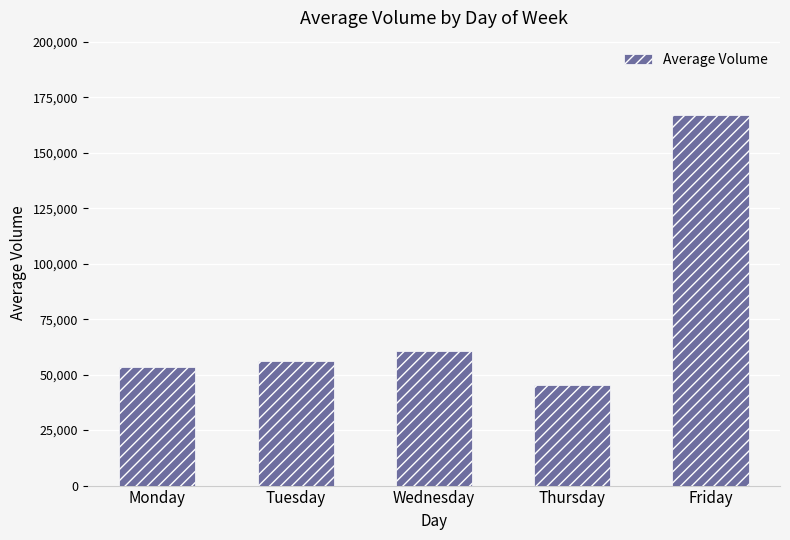

What is the sum of the values at Monday and Friday?

220427.4